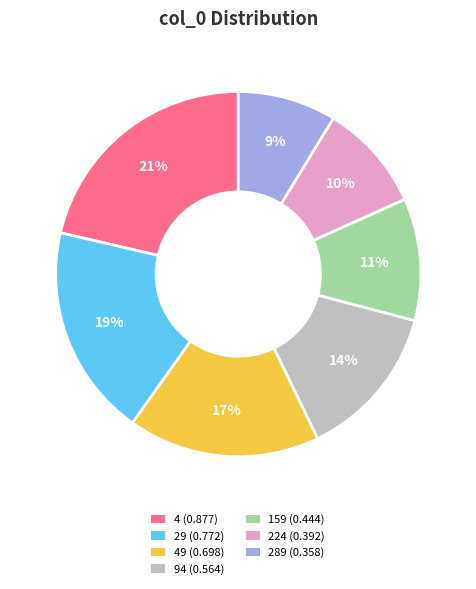

Which category has the smallest portion of the pie?

289 (0.358)